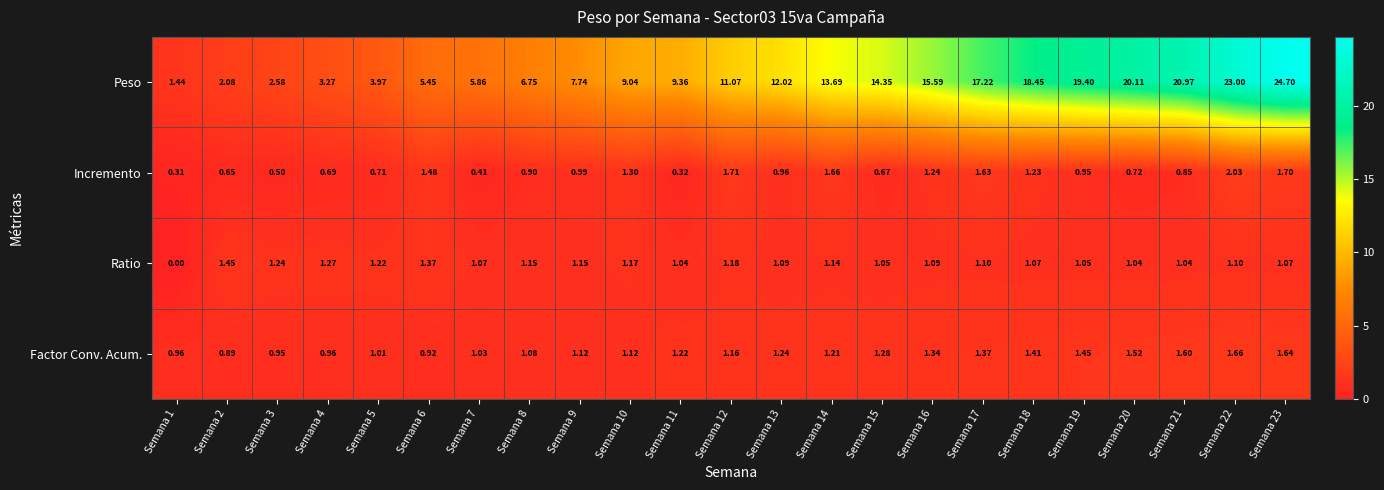

Rank the series at Semana 16 from highest to lowest value.

Peso, Factor Conv. Acum., Incremento, Ratio